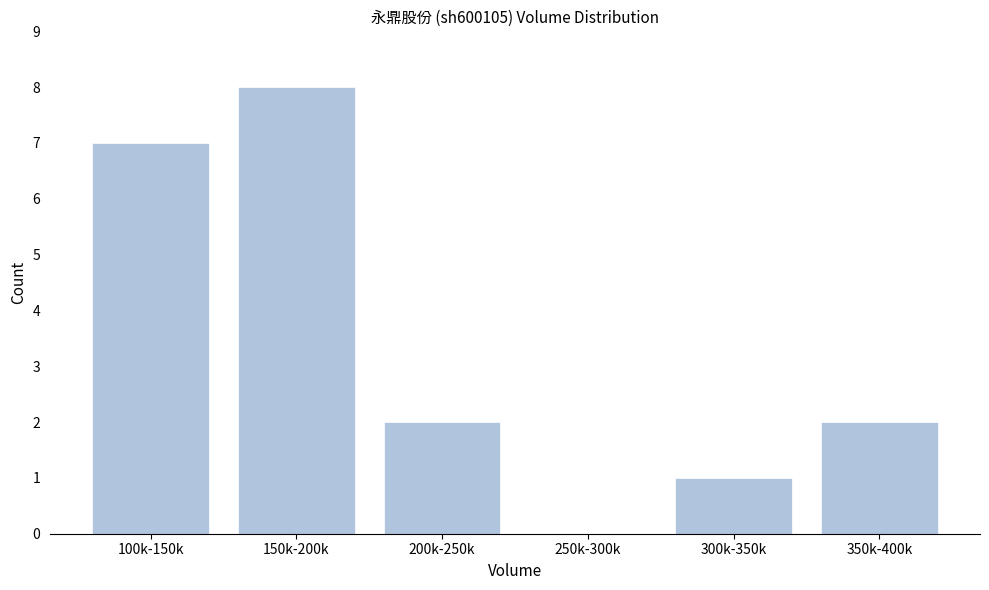

Reading left to right, what are all the values shown in this chart?

100k-150k=7	150k-200k=8	200k-250k=2	250k-300k=0	300k-350k=1	350k-400k=2